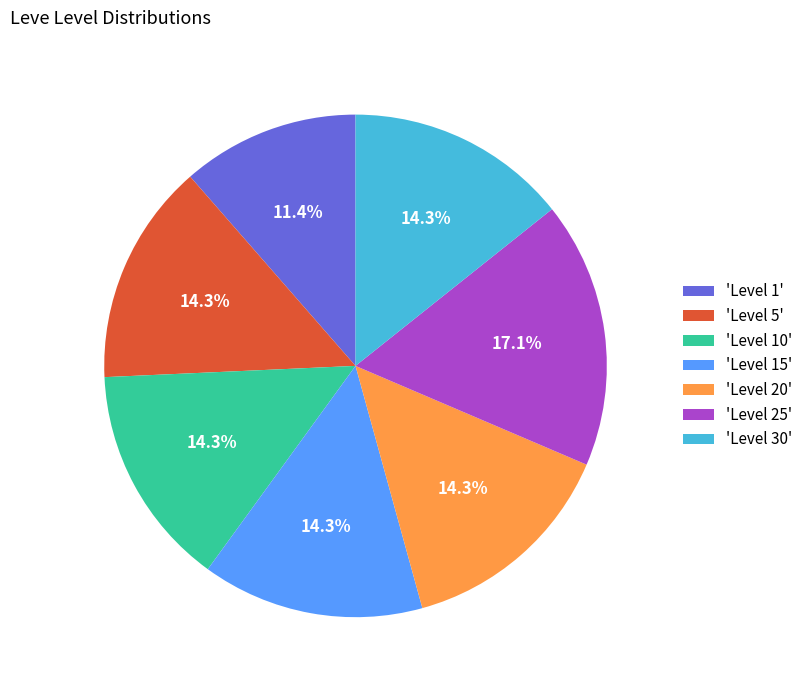

Does 'Level 10' represent more than half of the total?

No